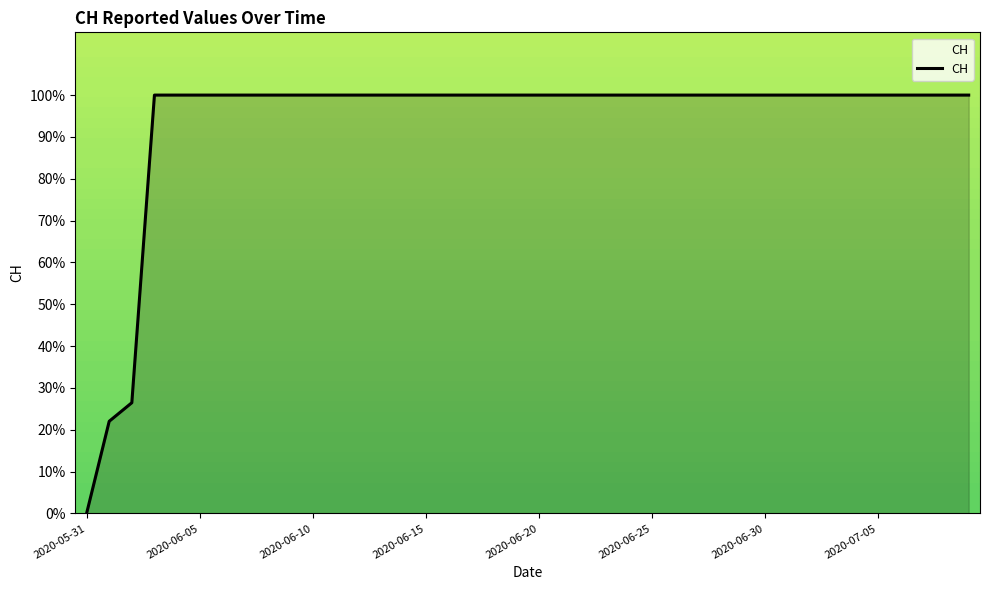

What is the average value?

93.7